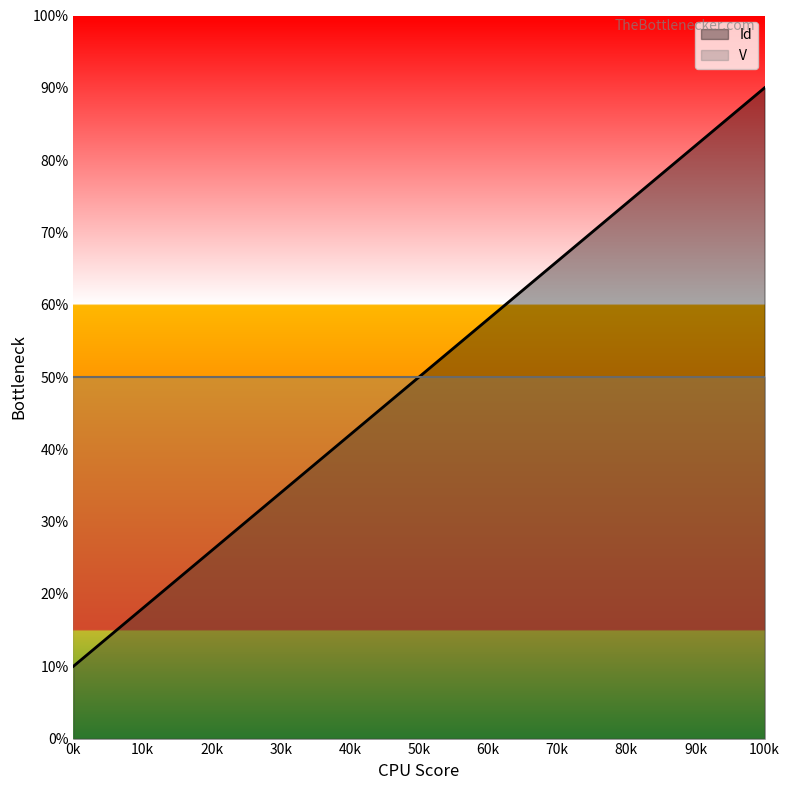

Is it true that Id equals 10.0 at 0k?

True